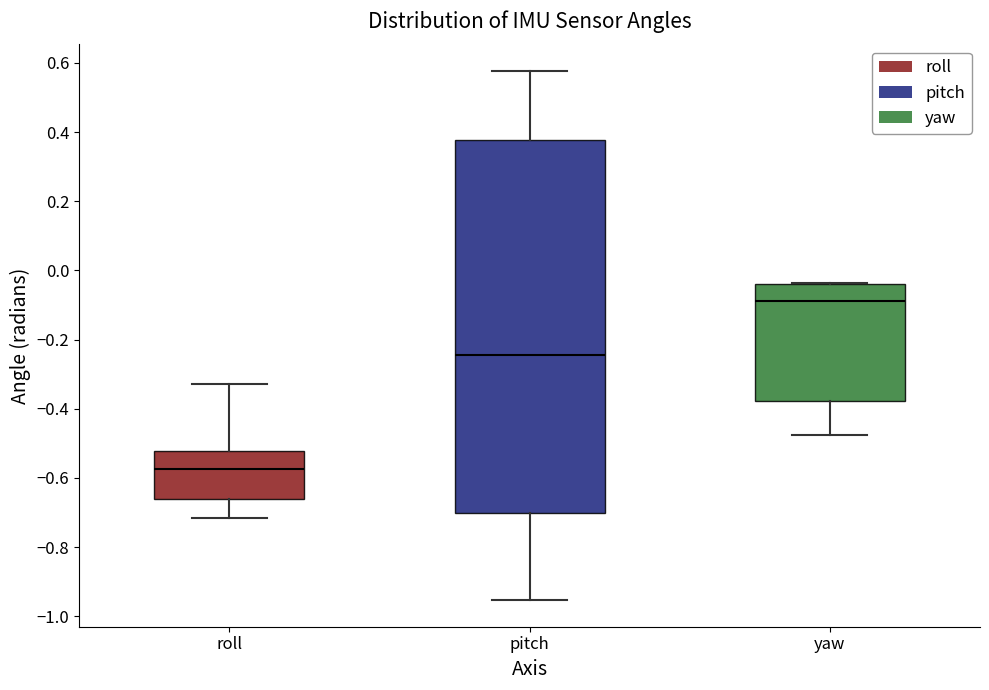

Reading left to right, transcribe this box plot: for each box, give where its median line is, the range the box spans, and where its two whiskers end, as read against the y-axis. The values are not printed on the chart, so give them approximately, as read against the axis.

roll: median -0.58, box -0.66 to -0.52, whiskers -0.72 to -0.32
pitch: median -0.24, box -0.70 to 0.38, whiskers -0.96 to 0.58
yaw: median -0.08, box -0.38 to -0.04, whiskers -0.48 to -0.04